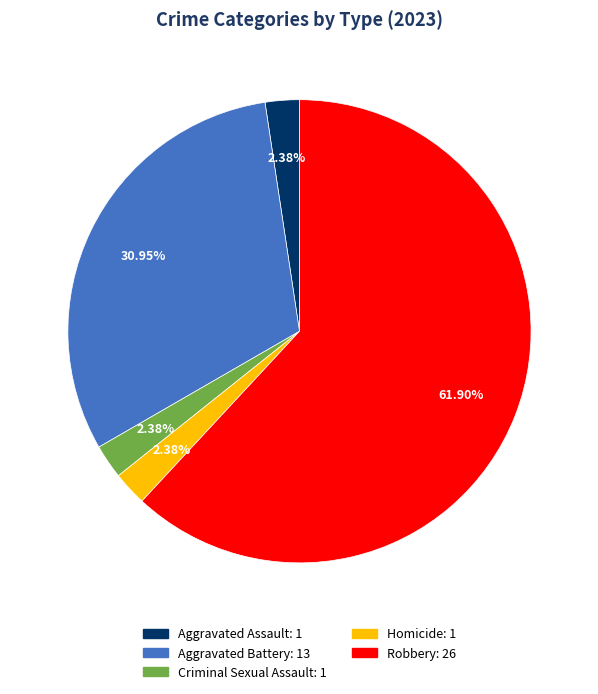

To the nearest percent, what is the combined percentage of Robbery and Criminal Sexual Assault?

64%